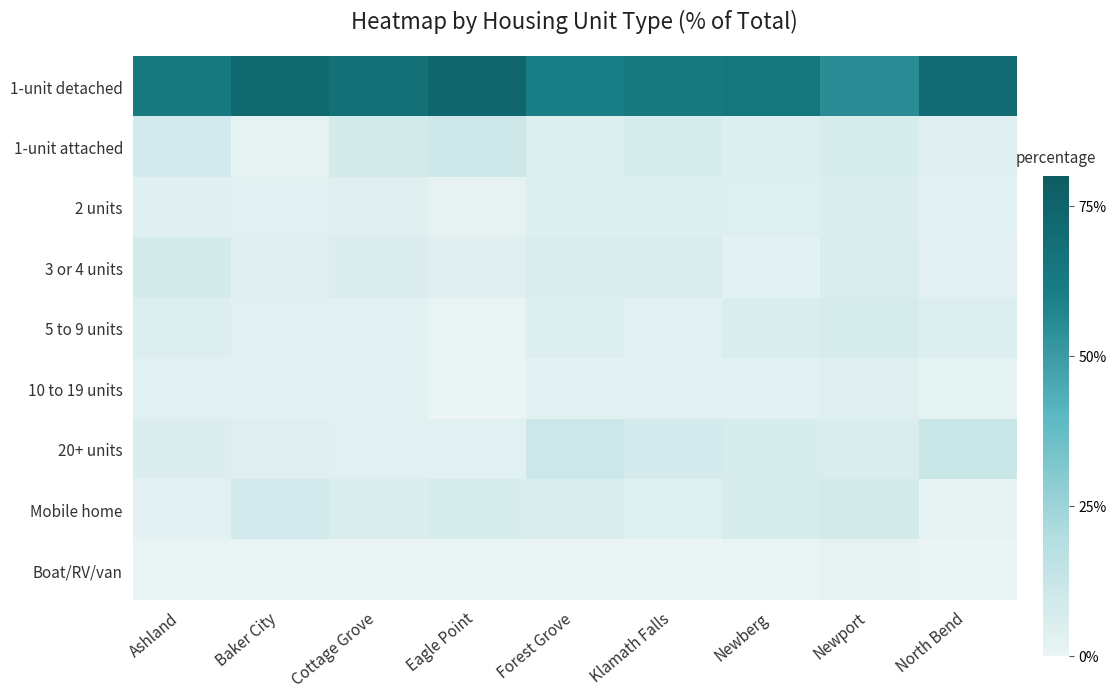

Which series has the largest total across all categories?

1-unit detached